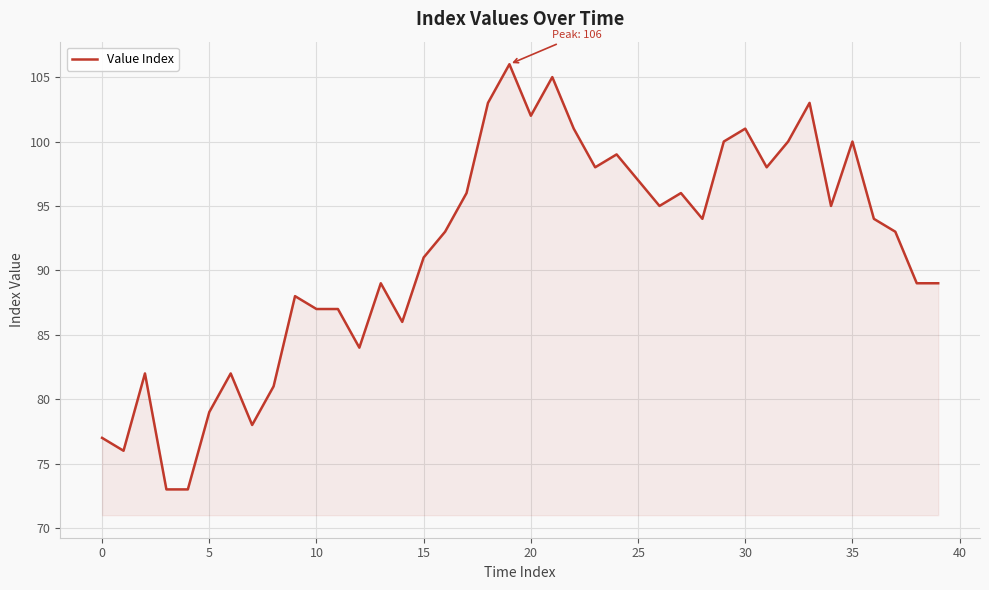

What is the difference between the maximum and minimum values?

33